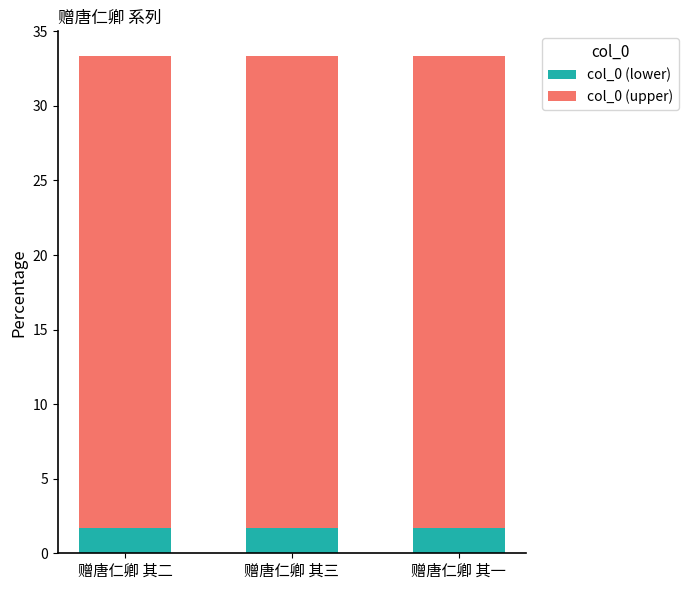

What is the highest value of the col_0 (lower) series?

1.7